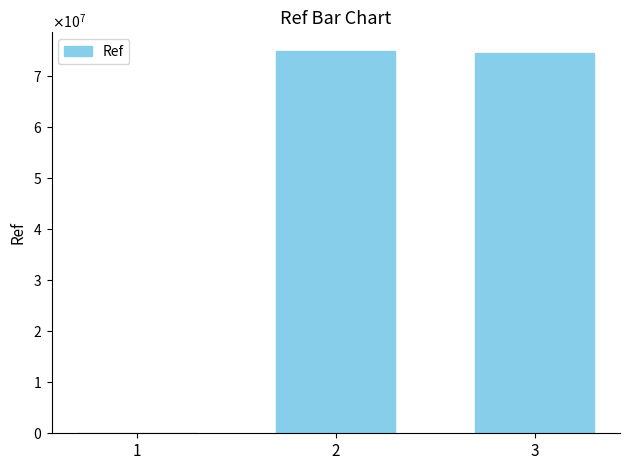

Rank the categories by value from highest to lowest.

2, 3, 1